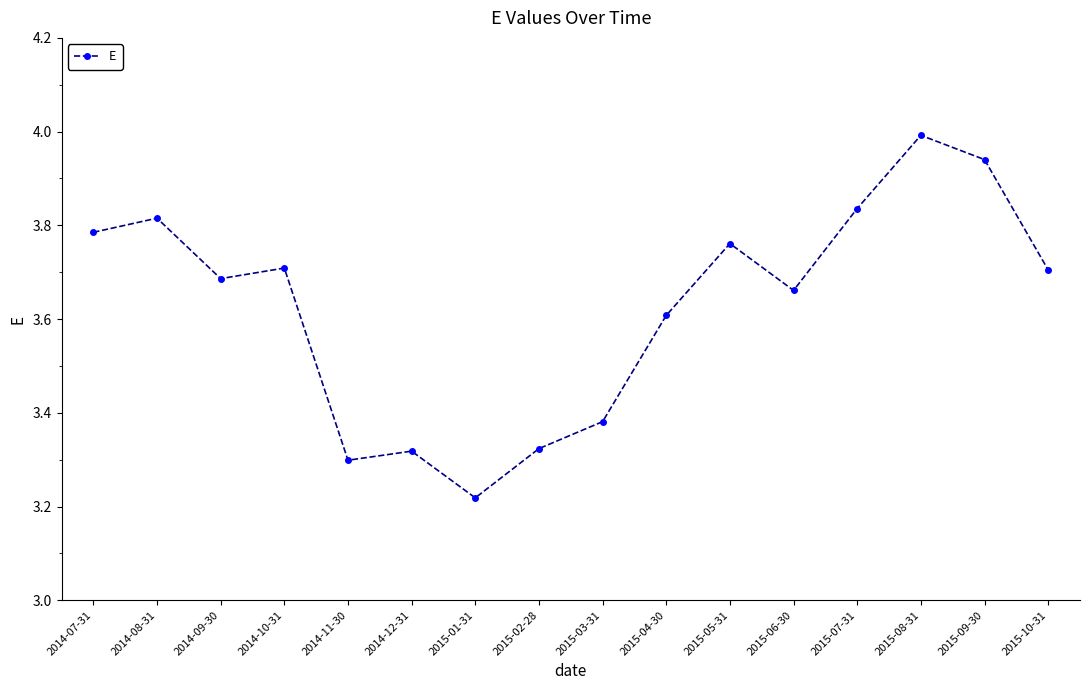

At which label is the value closest to 3?

2015-01-31